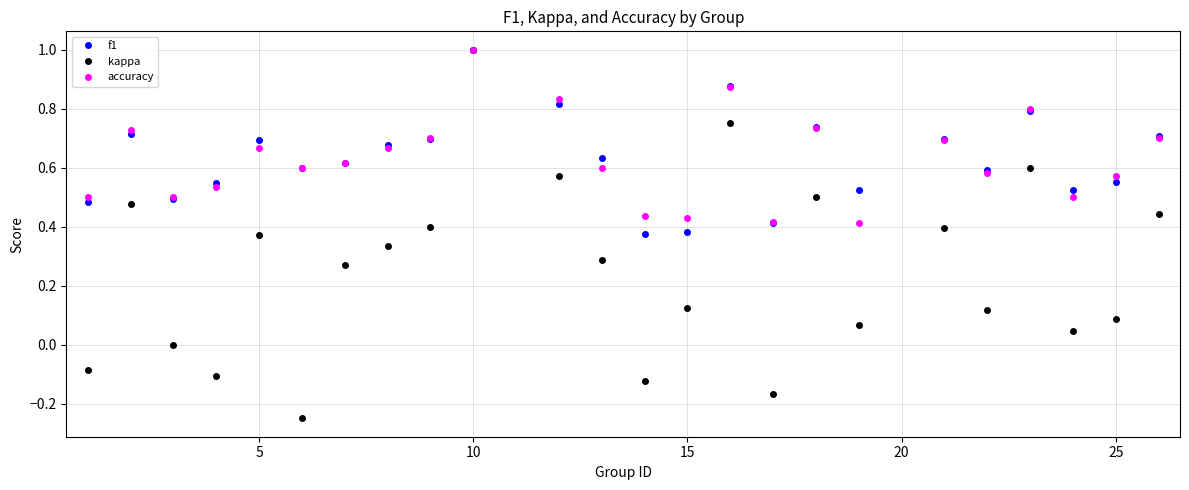

True or false: kappa has more than 1 interior local peaks.

True